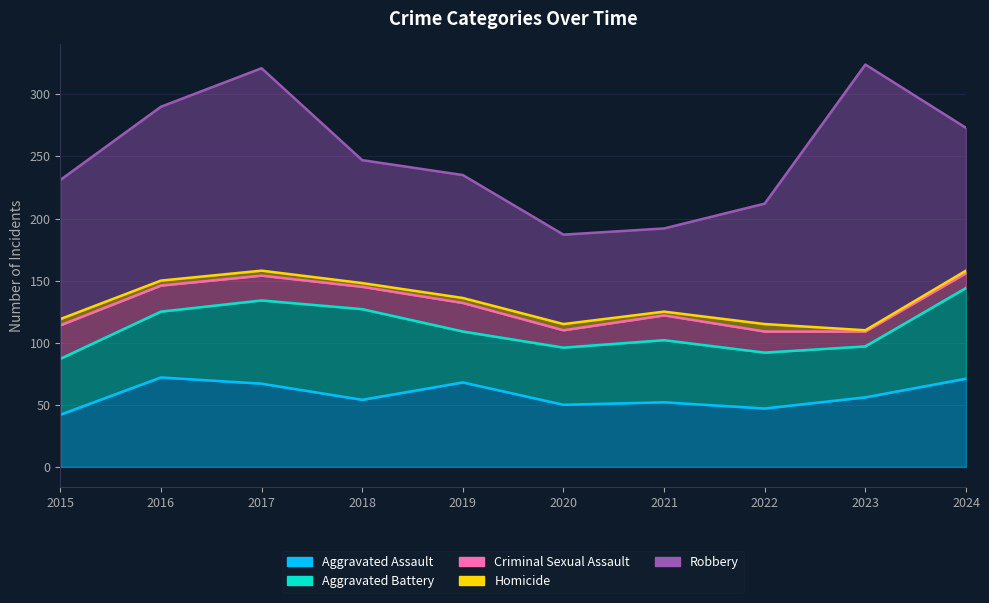

Rank the series by their maximum value, from lowest to highest.

Homicide, Criminal Sexual Assault, Aggravated Assault, Aggravated Battery, Robbery